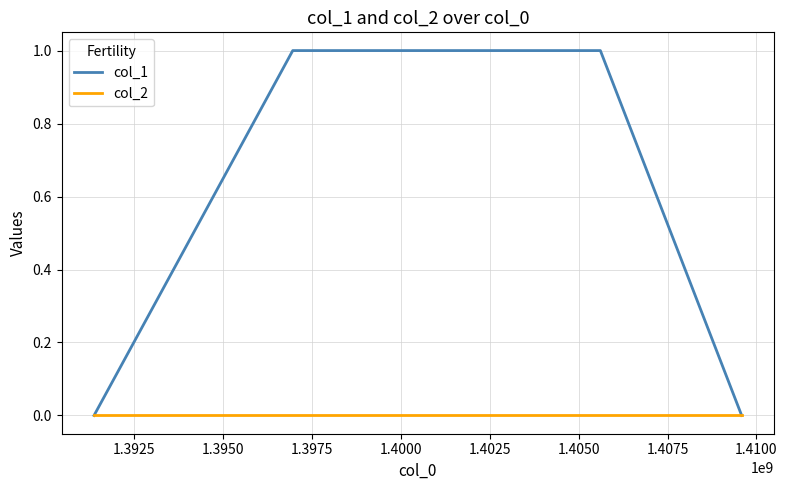

Which series has the largest total across all categories?

col_1